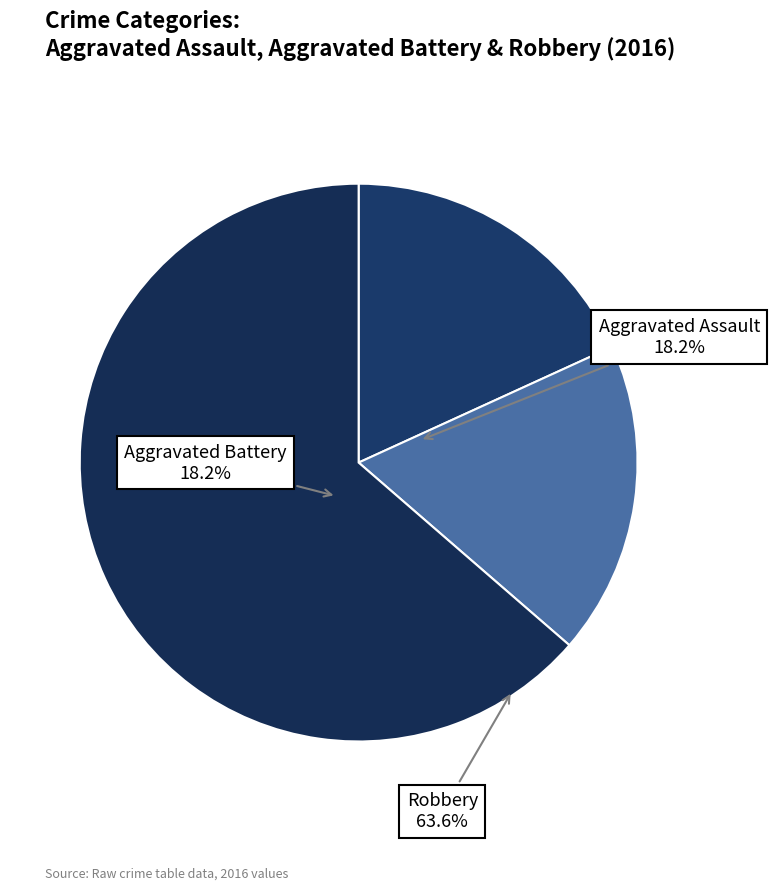

What portion of the pie excludes Aggravated Battery?

81.8%